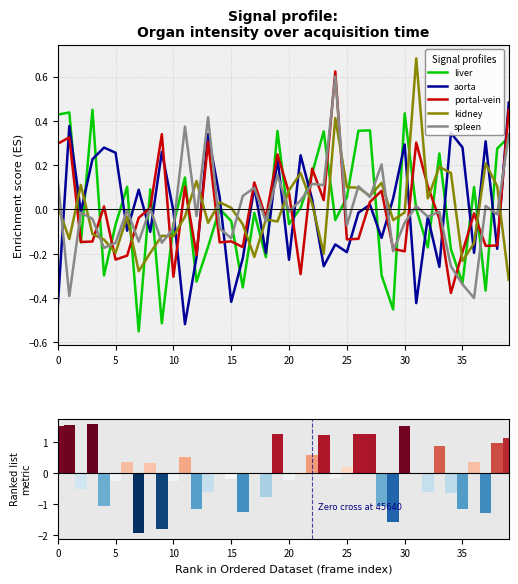

Reading left to right, what are all the values shown in this chart?

liver: 0.4	0.4	-0.1	0.4	-0.3	-0.1	0.1	-0.6	0.1	-0.5	-0.1	0.1	-0.3	-0.2	0.0	-0.1	-0.4	-0.0	-0.2	0.4	-0.1	0.0	0.2	0.4	-0.0	0.1	0.4	0.4	-0.3	-0.5	0.4	0.0	-0.2	0.3	-0.2	-0.3	0.1	-0.4	0.3	0.3
aorta: -0.4	0.4	-0.0	0.2	0.3	0.3	-0.1	0.1	-0.1	0.3	-0.0	-0.5	-0.2	0.3	0.1	-0.4	-0.2	0.1	-0.2	0.2	-0.2	0.2	0.0	-0.3	-0.2	-0.2	-0.0	0.0	-0.1	0.0	0.3	-0.4	-0.0	-0.3	0.3	0.3	-0.2	0.3	-0.2	0.5
portal-vein: 0.3	0.3	-0.1	-0.1	0.0	-0.2	-0.2	-0.0	0.0	0.3	-0.3	0.1	-0.2	0.3	-0.1	-0.1	-0.2	0.1	-0.0	0.2	0.1	-0.3	0.2	0.0	0.6	-0.1	-0.1	0.0	0.1	-0.2	-0.2	0.3	0.1	-0.0	-0.4	-0.2	-0.0	-0.2	-0.2	0.5
kidney: 0.0	-0.1	0.1	-0.1	-0.1	-0.2	-0.0	-0.3	-0.2	-0.1	-0.1	-0.0	0.1	-0.1	0.0	0.0	-0.1	-0.2	-0.0	-0.1	0.1	0.2	0.0	-0.2	0.4	0.1	0.1	0.1	0.1	-0.0	-0.0	0.7	0.0	0.2	0.2	-0.2	-0.2	0.2	0.1	-0.3
spleen: 0.1	-0.4	-0.0	-0.0	-0.2	-0.2	-0.0	-0.1	0.0	-0.2	-0.1	0.4	-0.0	0.4	-0.1	-0.1	0.1	0.1	-0.1	0.2	-0.0	0.0	0.1	0.1	0.6	-0.1	0.1	0.1	0.2	-0.2	-0.1	0.0	-0.0	-0.0	-0.3	-0.3	-0.4	0.0	-0.0	0.3